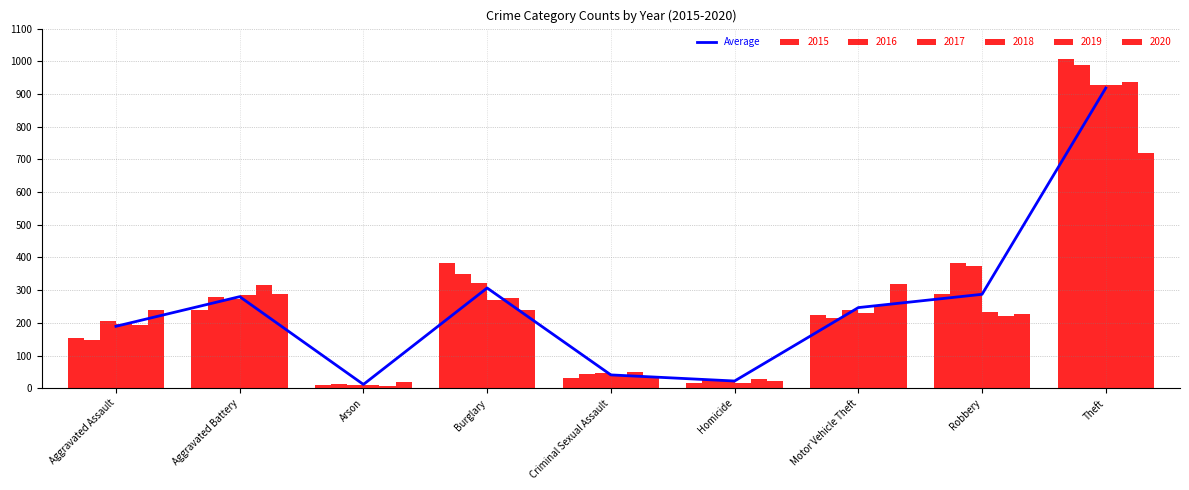

At which category does the chart reach its peak across all series?

Theft